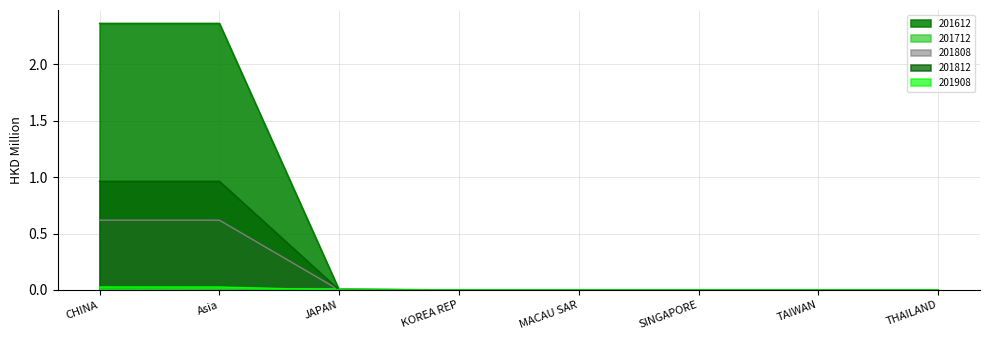

At which category does the chart reach its peak across all series?

CHINA